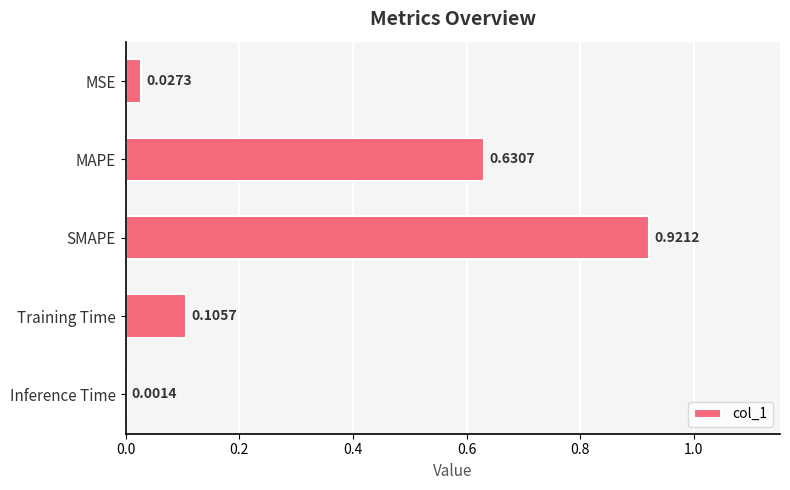

What is the sum of the values at SMAPE and MAPE?

1.6